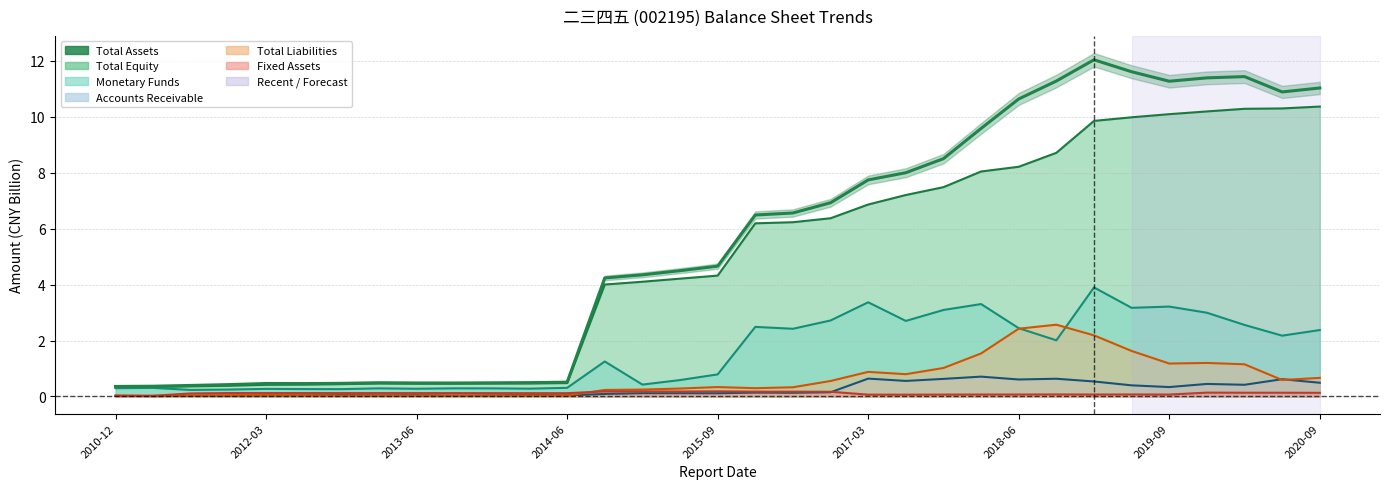

Does the chart display data point markers on the line(s)?

No